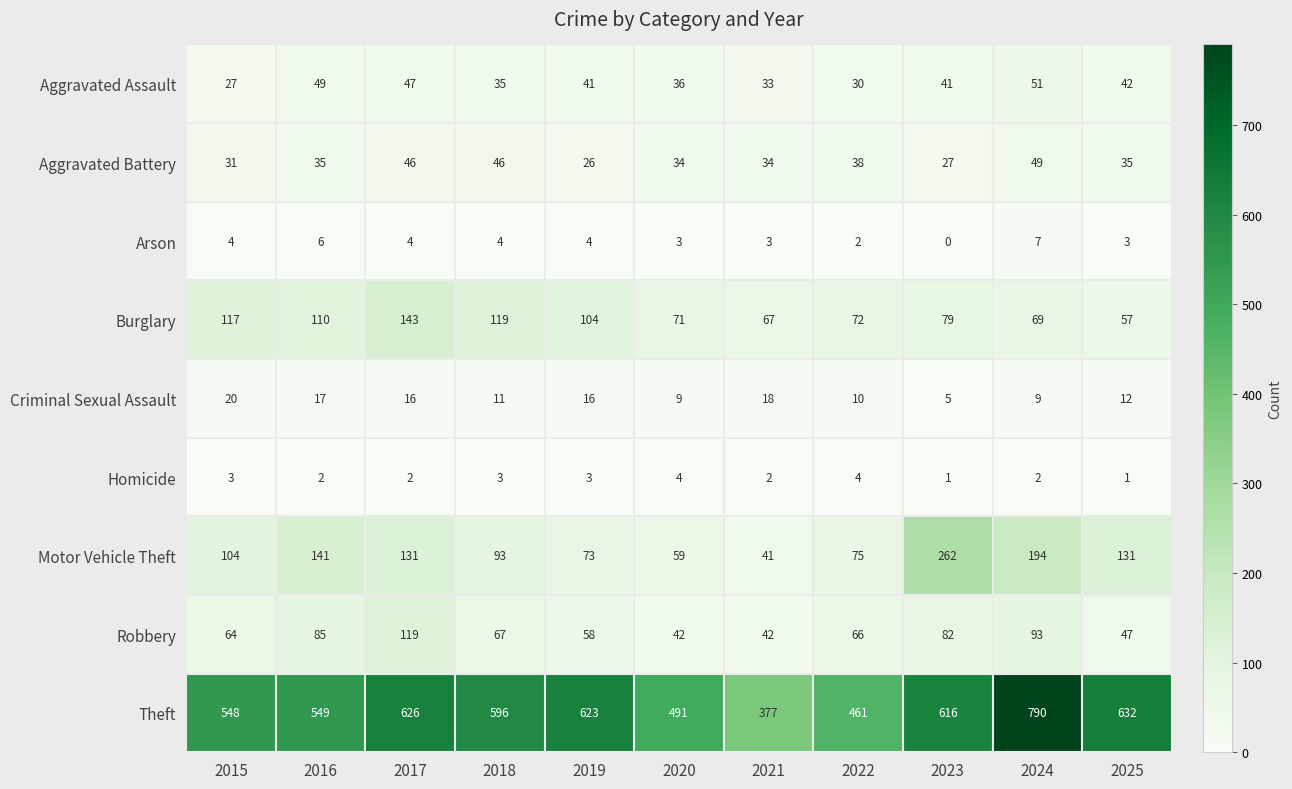

At 2023, list the series in order from largest to smallest.

Theft, Motor Vehicle Theft, Robbery, Burglary, Aggravated Assault, Aggravated Battery, Criminal Sexual Assault, Homicide, Arson